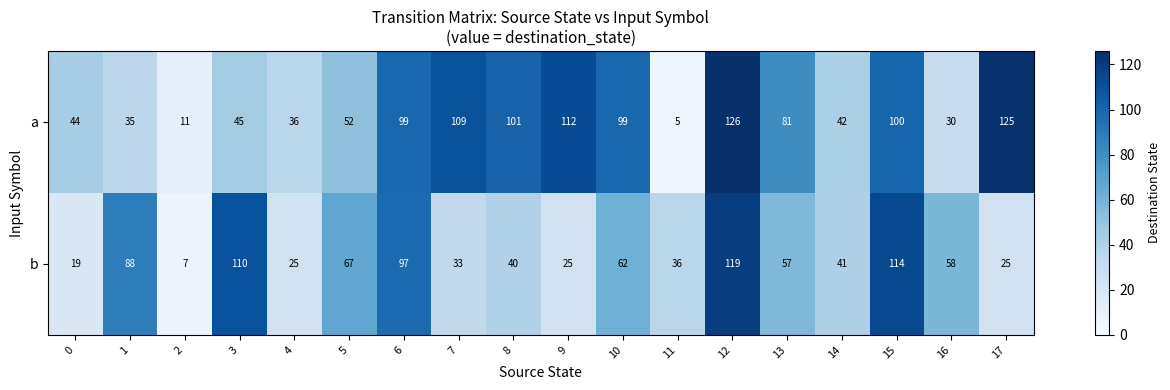

What is the smallest value displayed?

5